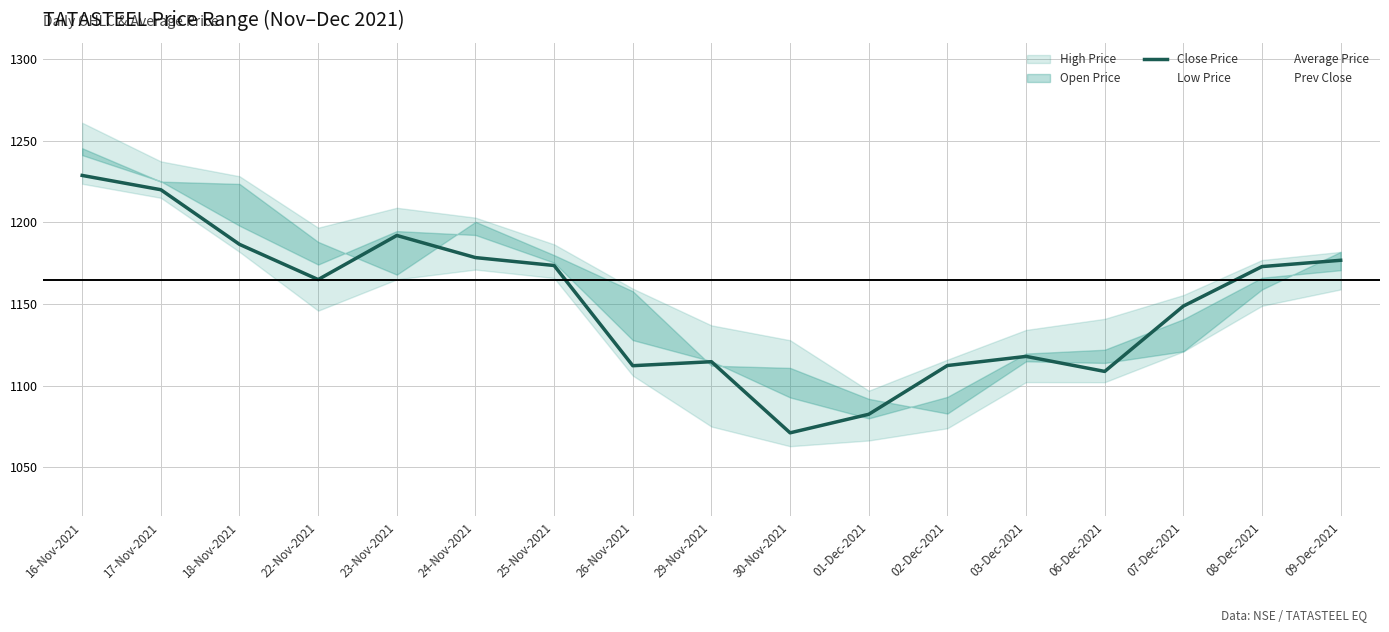

List the labels in order of Low Price value, smallest first.

30-Nov-2021, 01-Dec-2021, 02-Dec-2021, 29-Nov-2021, 06-Dec-2021, 03-Dec-2021, 26-Nov-2021, 07-Dec-2021, 22-Nov-2021, 08-Dec-2021, 09-Dec-2021, 23-Nov-2021, 25-Nov-2021, 24-Nov-2021, 18-Nov-2021, 17-Nov-2021, 16-Nov-2021